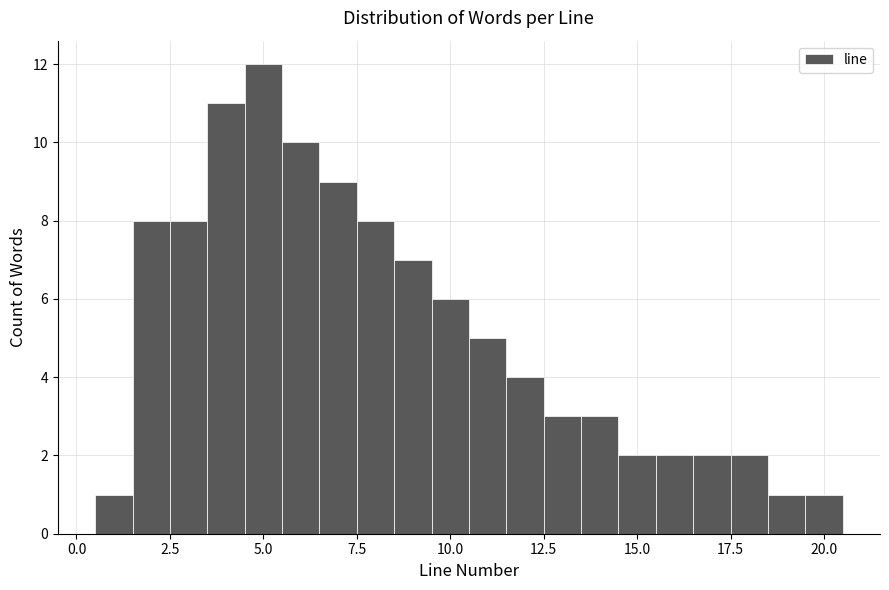

Around what value on the x-axis is the tallest bar? Give the approximate position of its centre, as read against the axis.

5.0